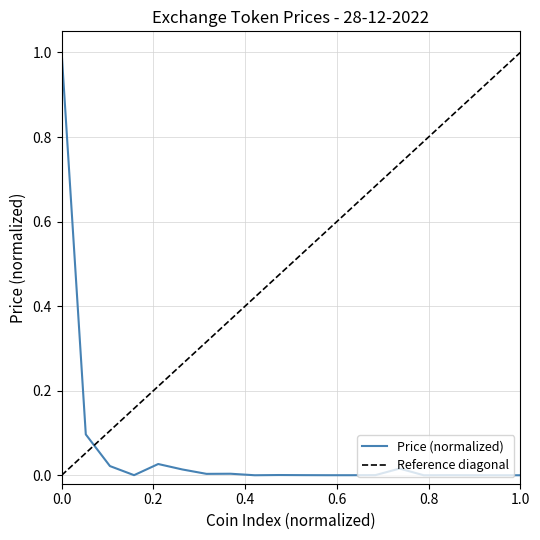

True or false: the data shows 0.0 at TigerCash.

False